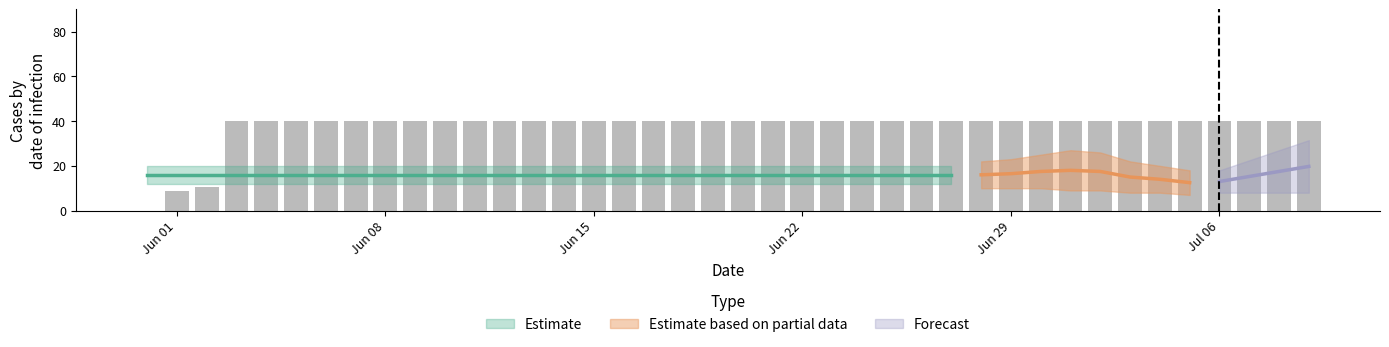

Which label corresponds to the smallest value in the chart?

2020-05-31